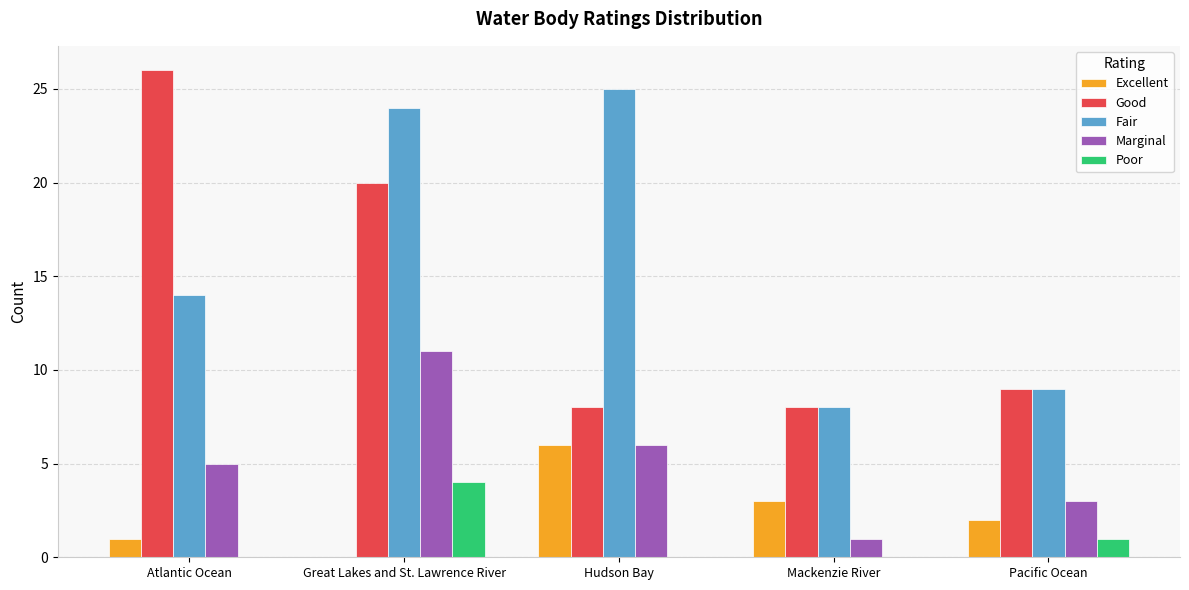

What is the greatest value displayed?

26